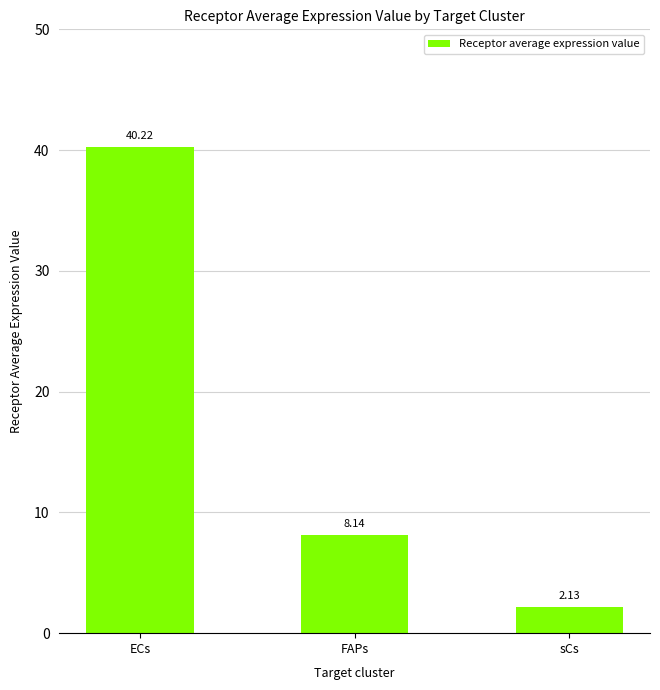

What is the label of the 3rd bar from the left?

sCs